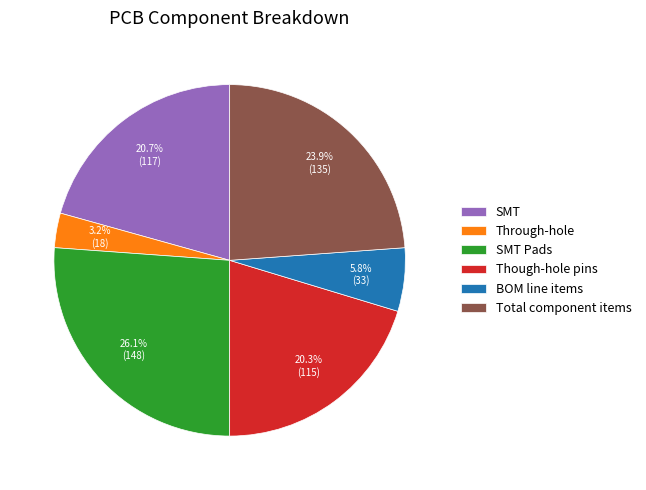

How many slices are in this pie chart?

6